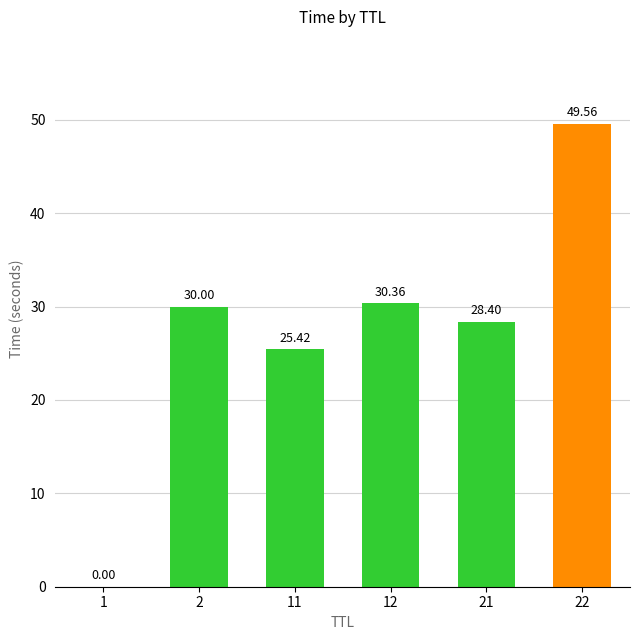

What value does the data have at 22?

49.6